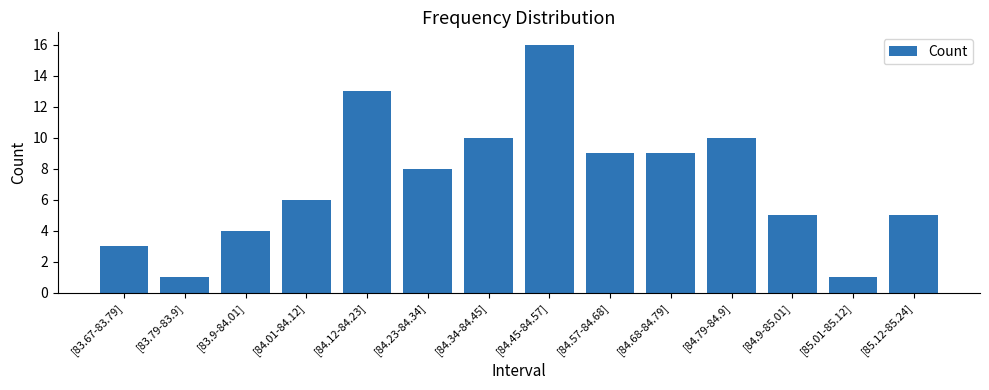

What is the approximate value at [84.12-84.23], to the nearest 10?

10